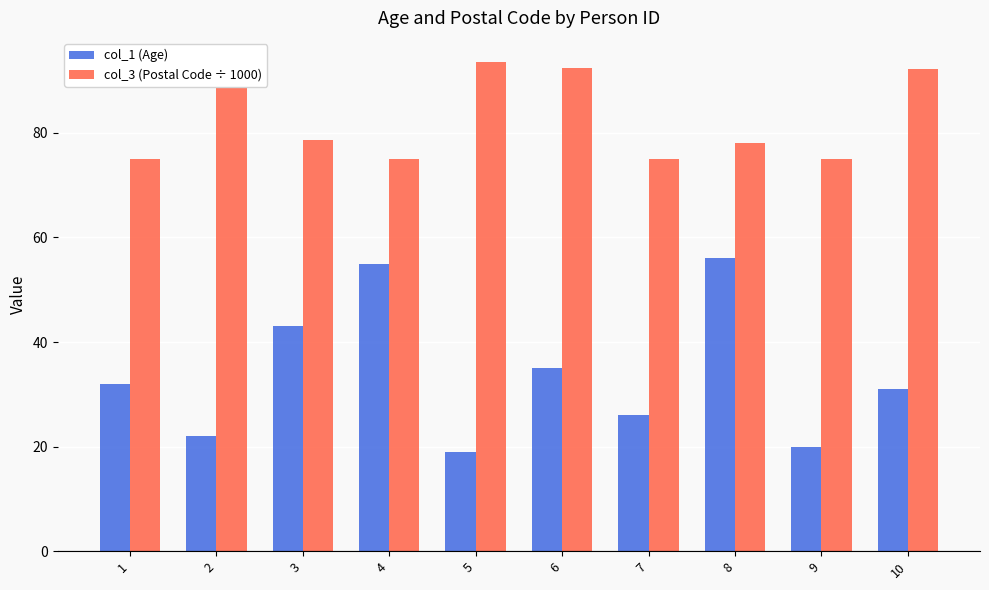

Which series changed the most between 4 and 7?

col_1 (Age)